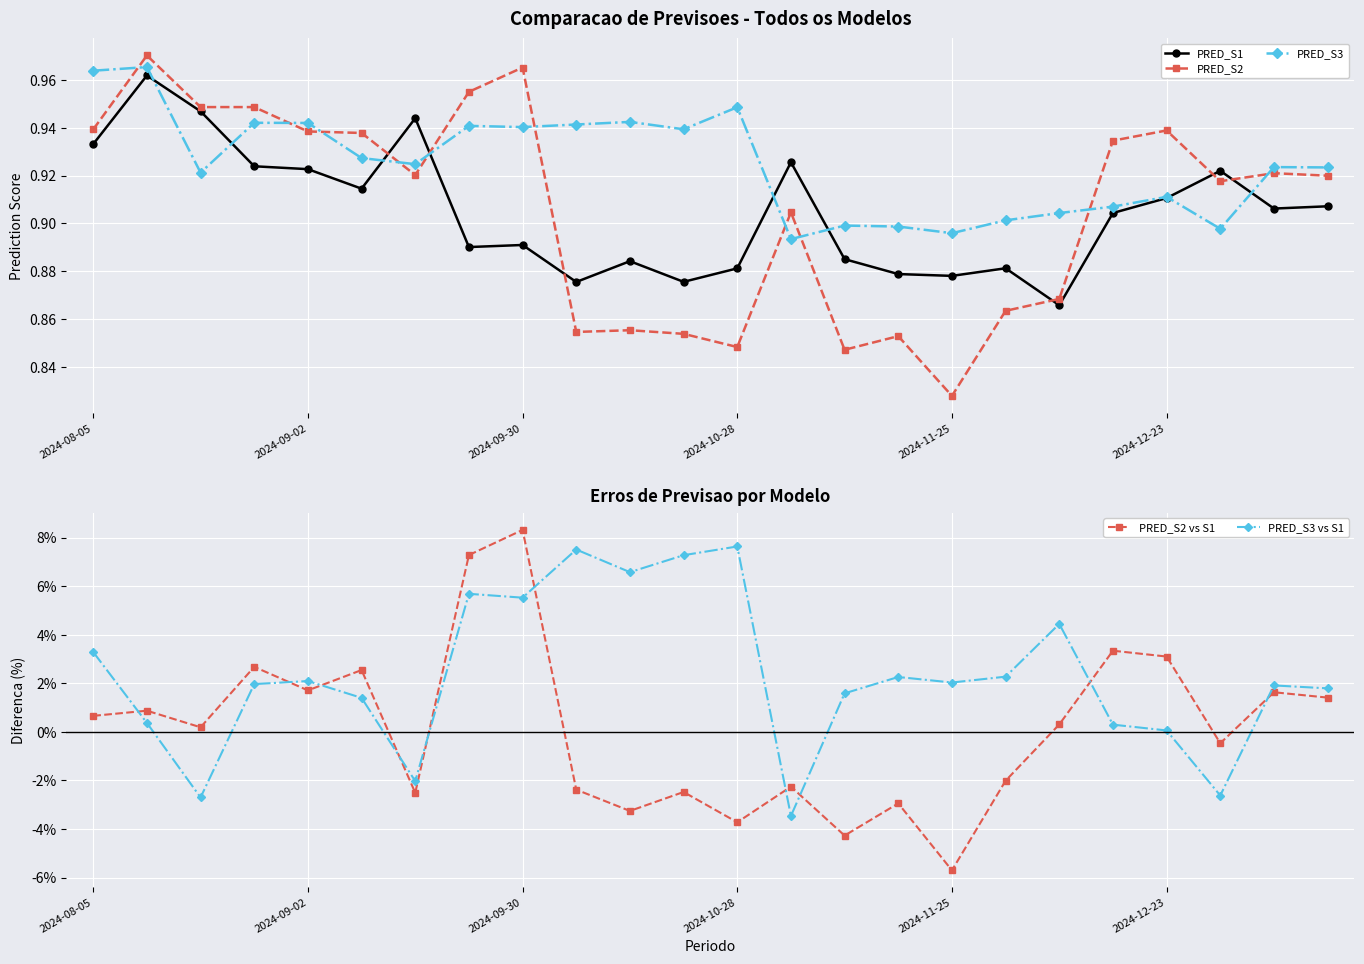

Which series changed the most between 10 and 18?

PRED_S2 vs S1